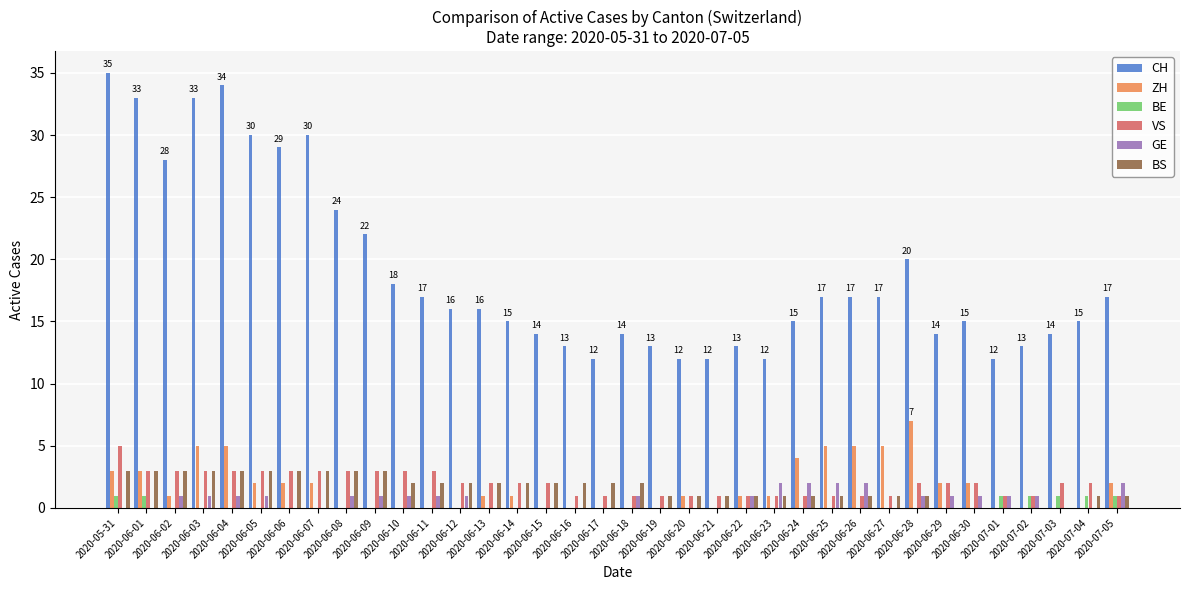

What is the average value of the VS series?

2